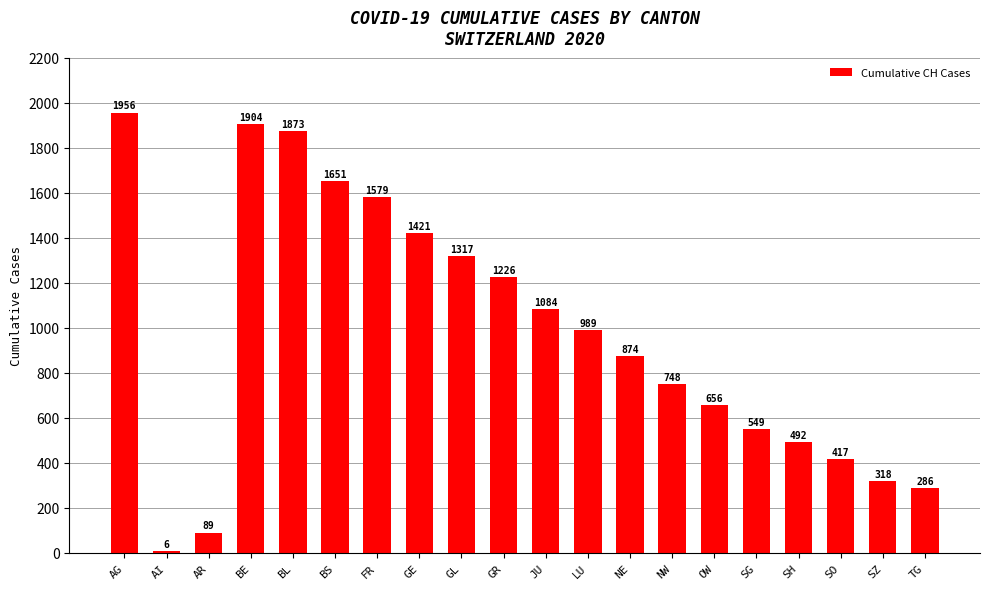

Reading left to right, transcribe all the data shown in this chart.

1956	6	89	1904	1873	1651	1579	1421	1317	1226	1084	989	874	748	656	549	492	417	318	286